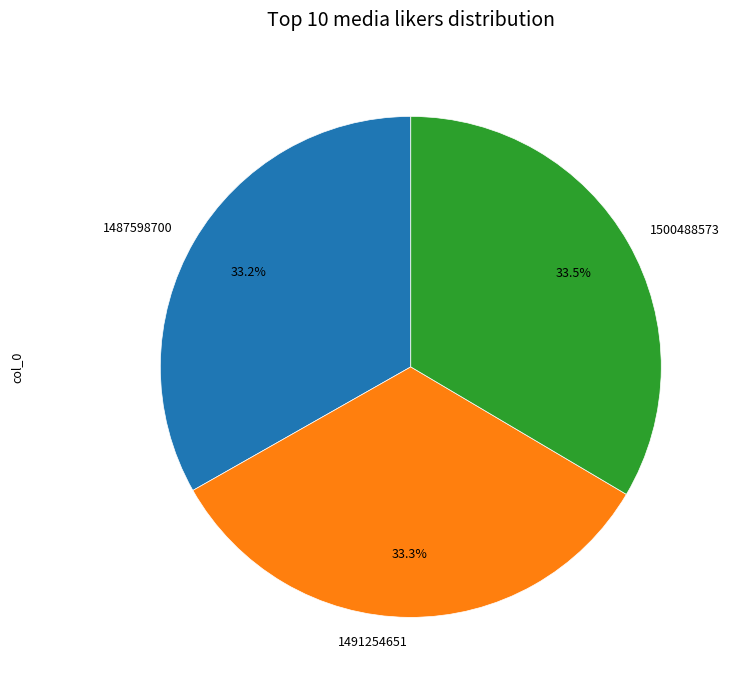

To the nearest percent, what is the average slice percentage?

33%